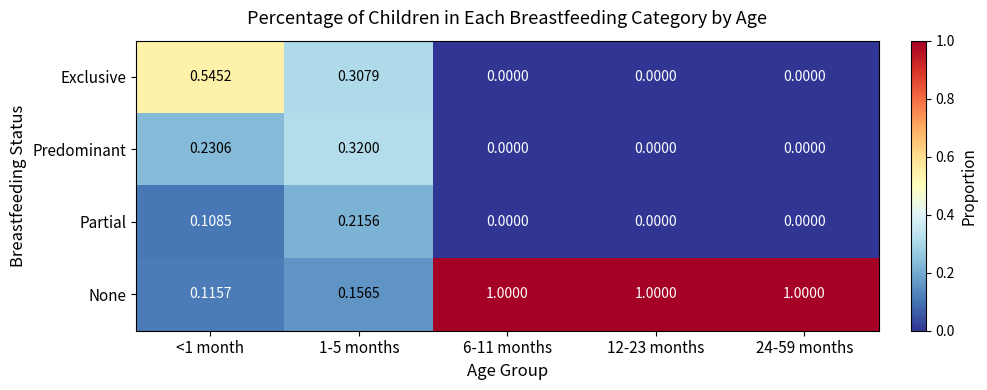

Which series has the largest total across all categories?

None